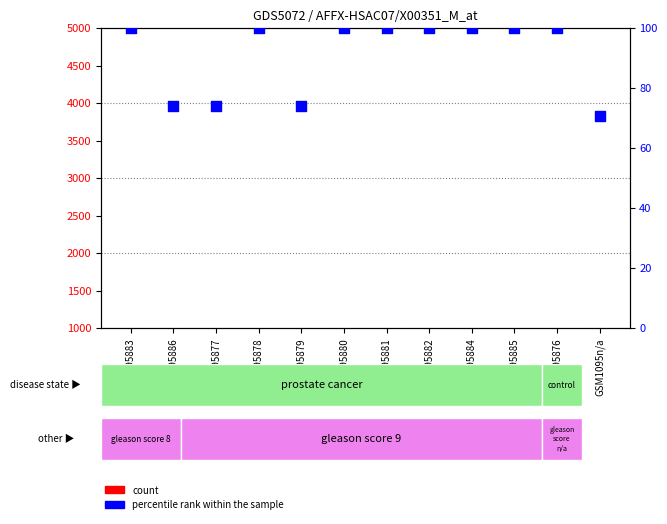

Which series has the widest spread of Y values?

count